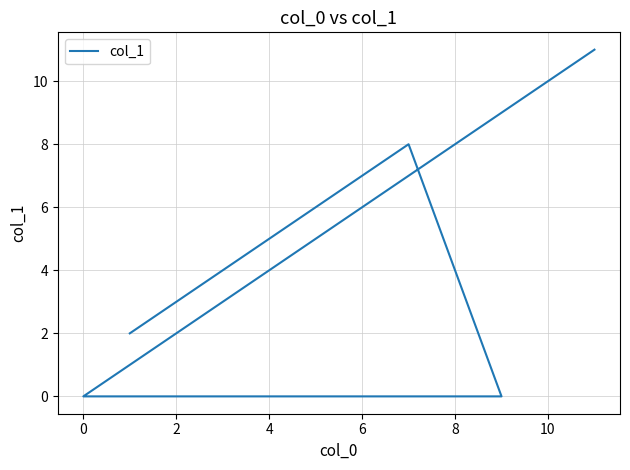

How many positive values are there?

5